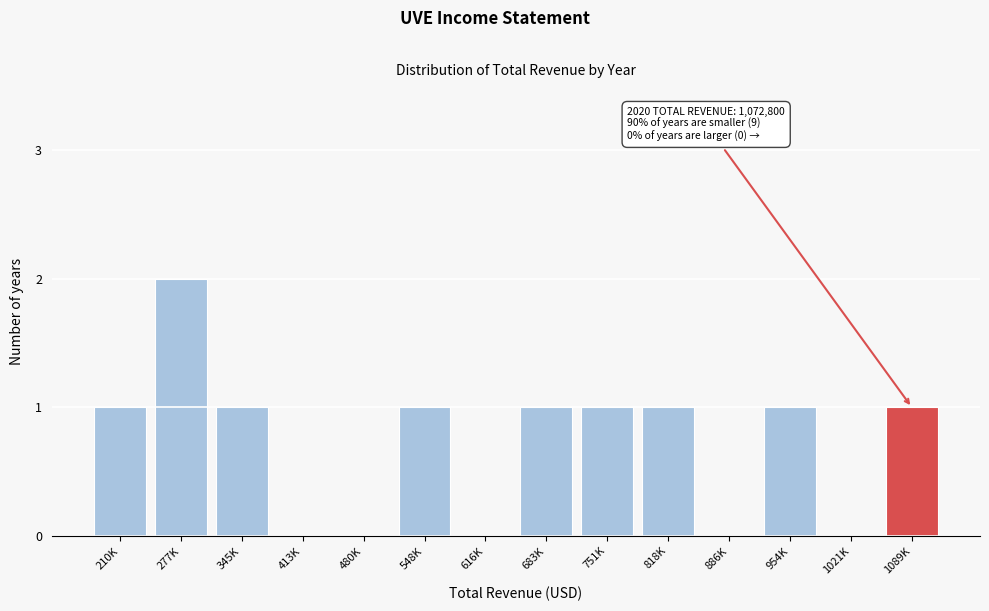

Reading left to right, what are all the values shown in this chart?

210K=1	277K=2	345K=1	413K=0	480K=0	548K=1	616K=0	683K=1	751K=1	818K=1	886K=0	954K=1	1021K=0	1089K=1